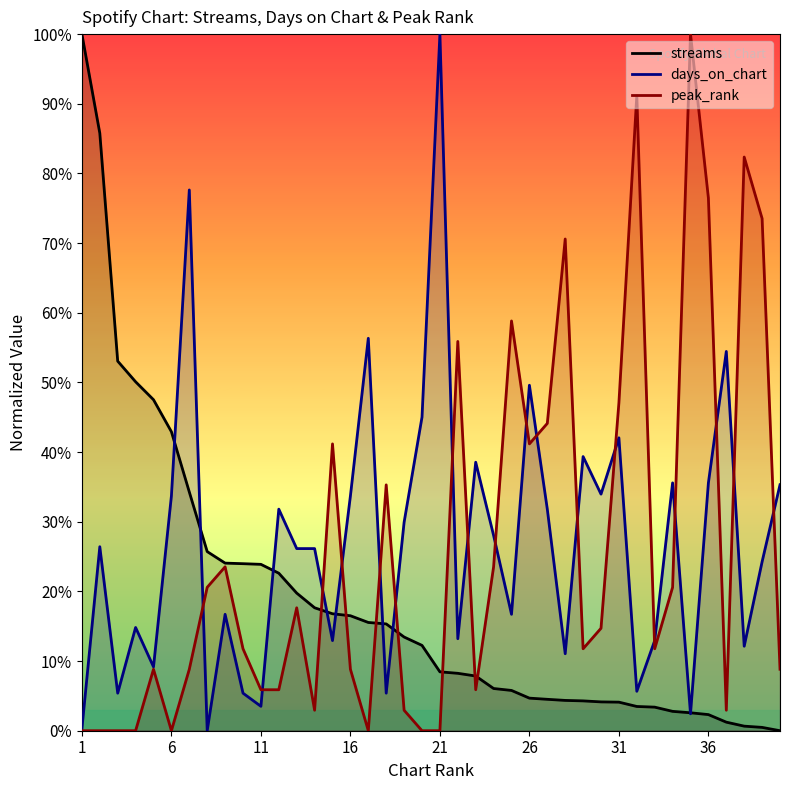

What is the difference between the second highest and minimum values in the peak_rank series?

91.2